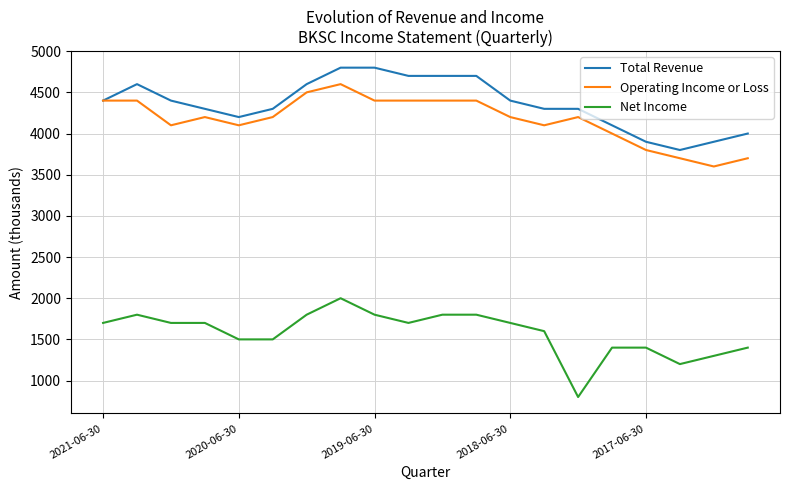

True or false: Operating Income or Loss and Net Income cross at least once.

False